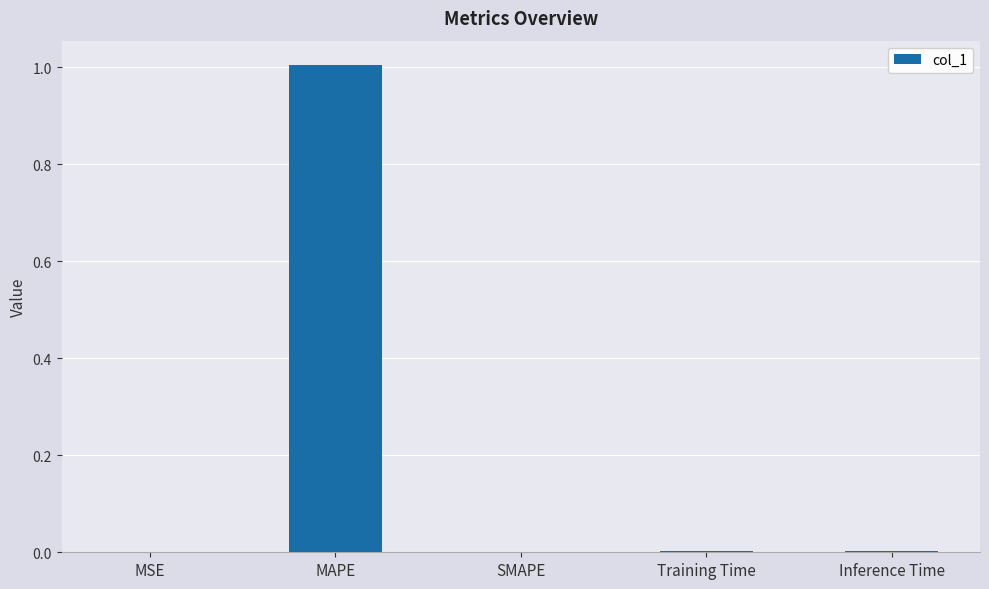

Between MAPE and Inference Time, which is larger?

MAPE